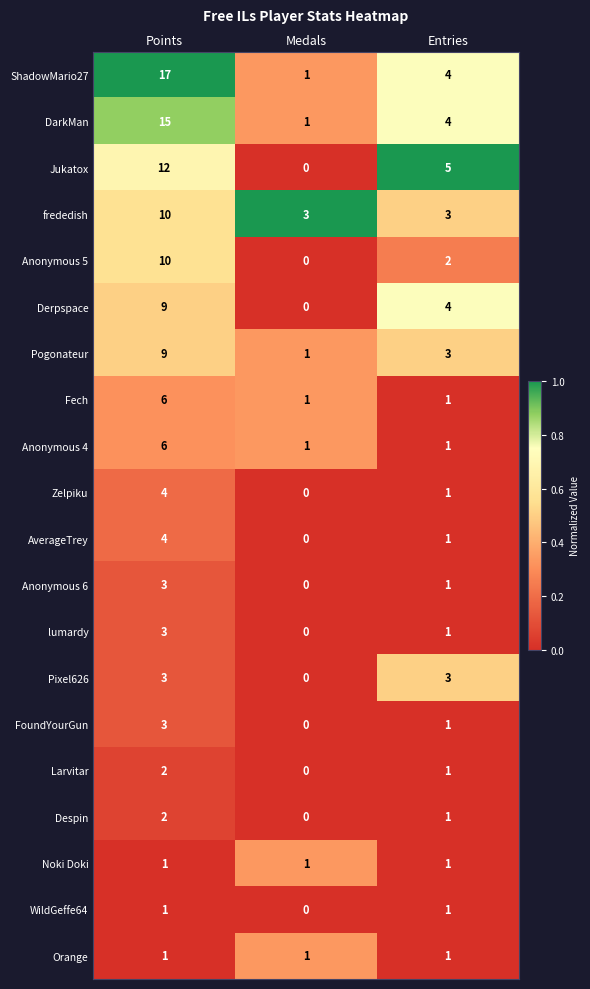

Count the number of data series in this chart.

20